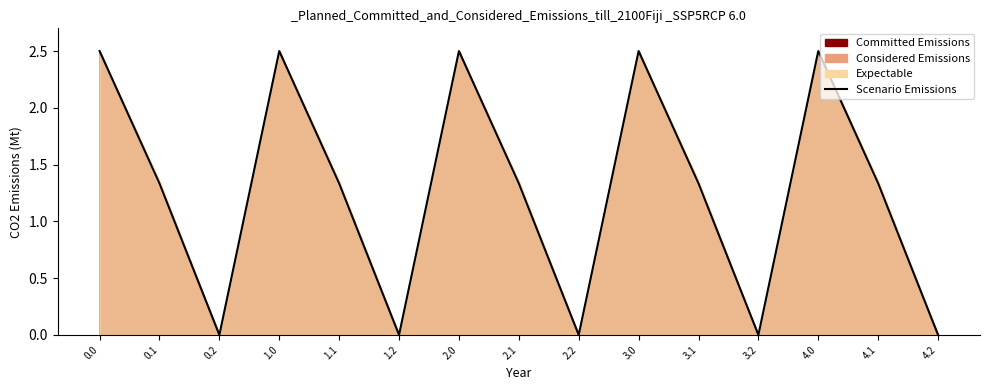

How many values are between 0 and 2?

10